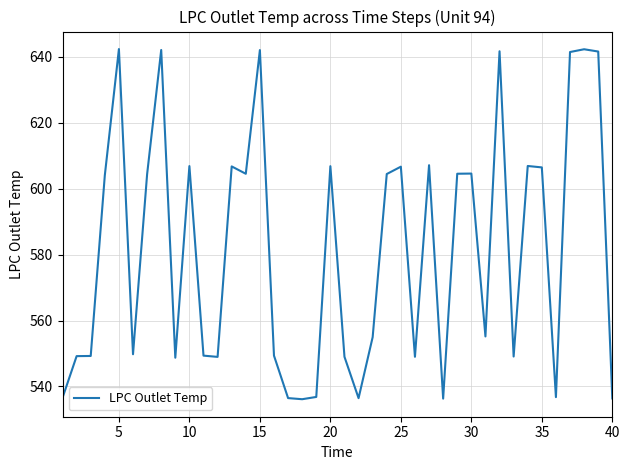

True or false: there are more than 2 points higher than both neighbors.

True